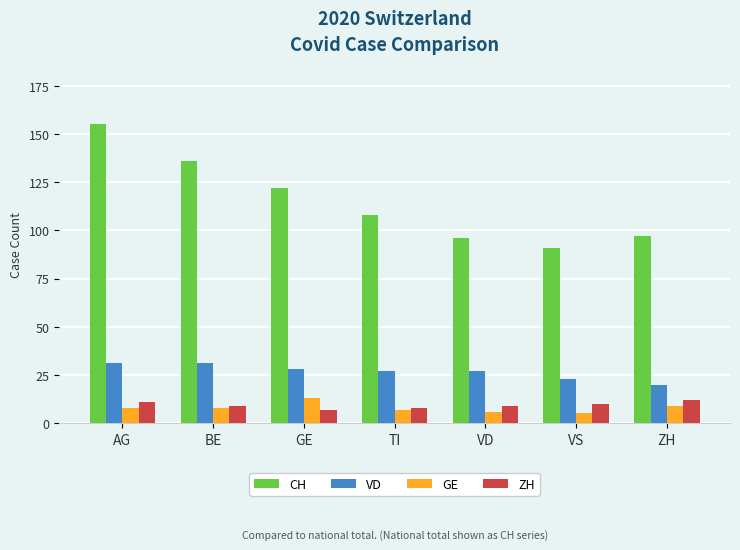

What position from the left is AG?

1